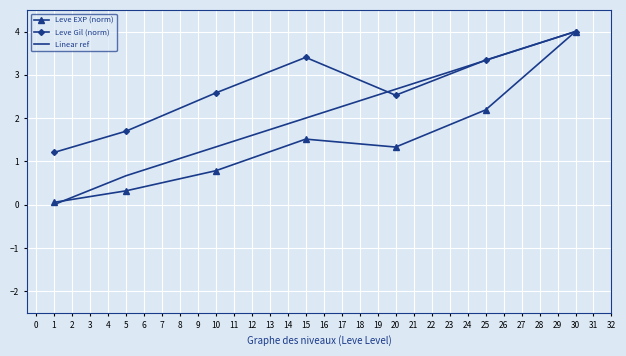

Count the number of categories in the chart.

7